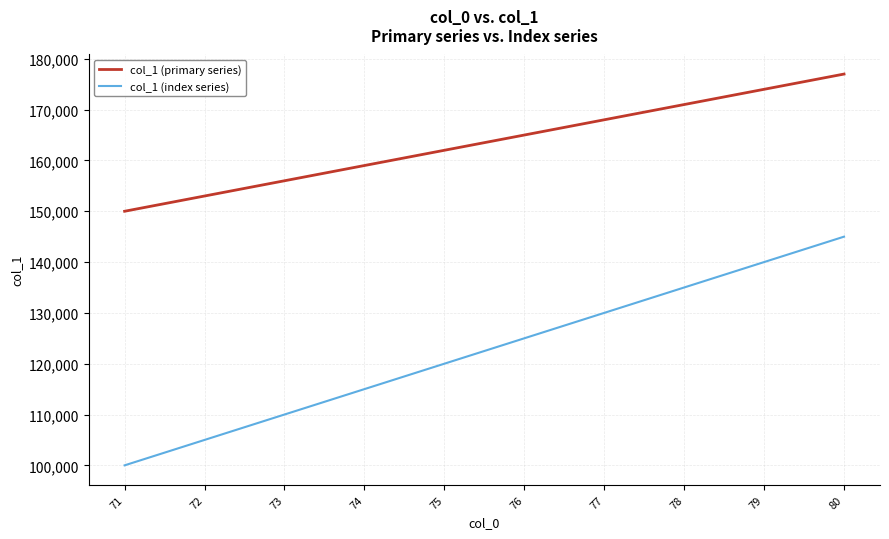

Which series changed the most between 74 and 77?

col_1 (index series)